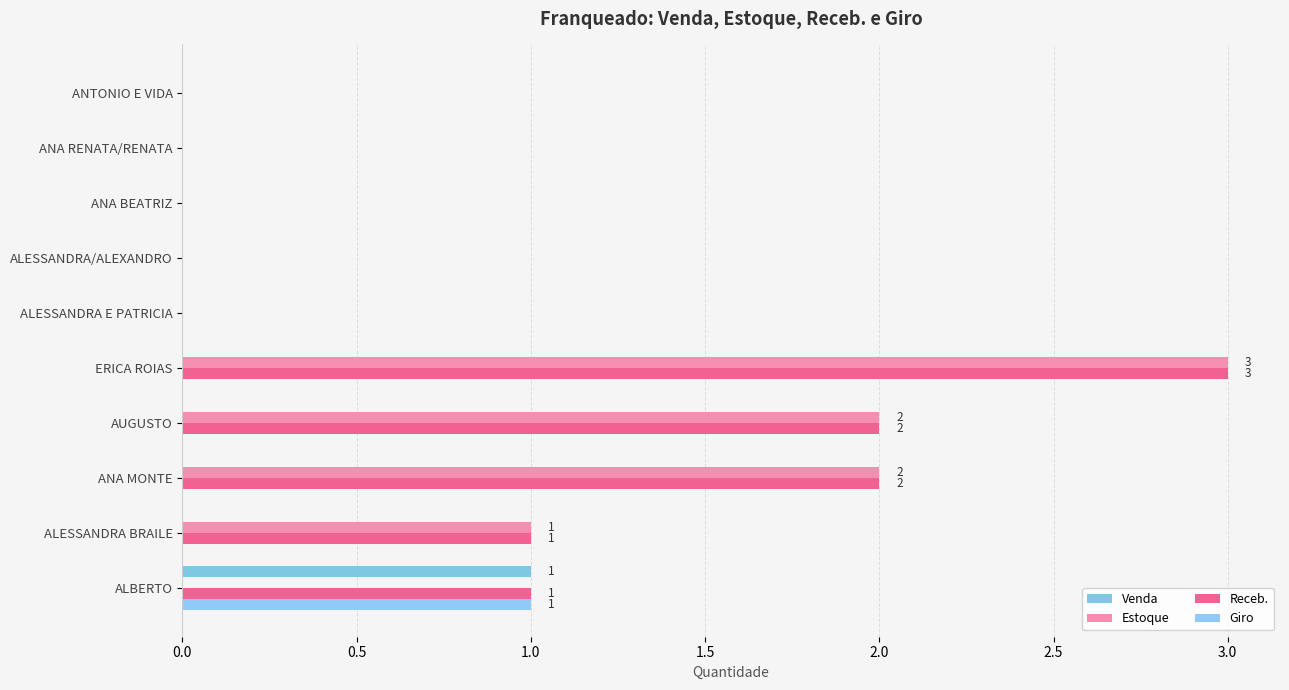

Count the Venda values in the range 0 to 1.

10